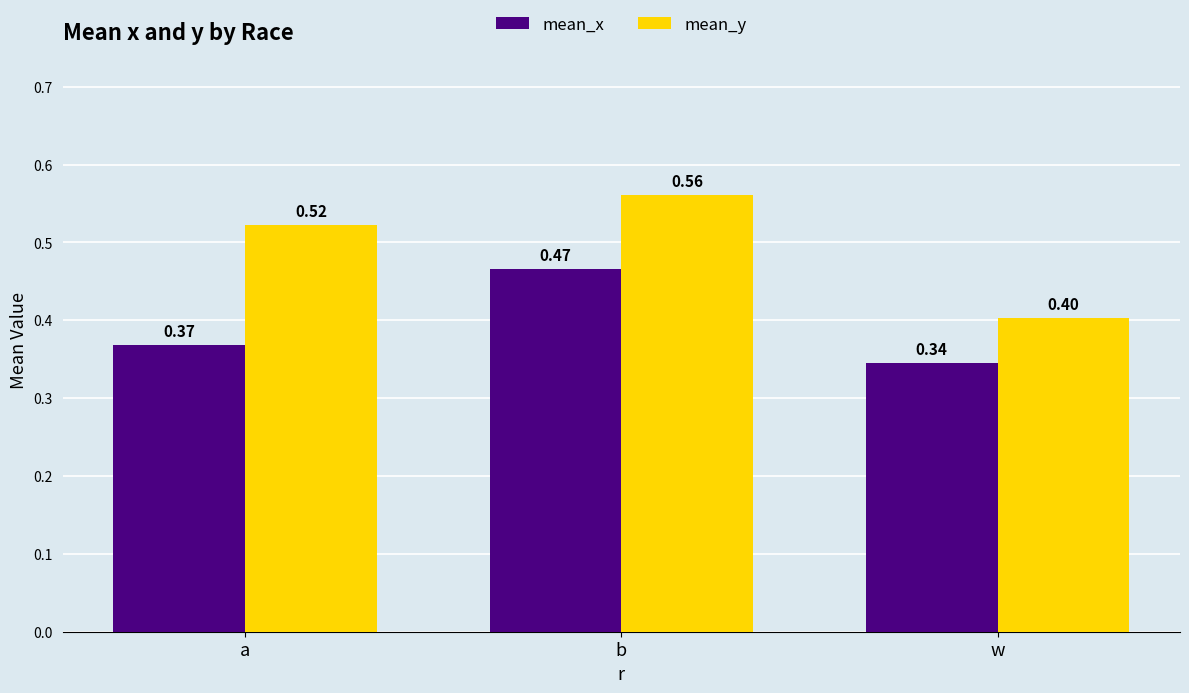

List the series in order of their overall mean, highest first.

mean_y, mean_x